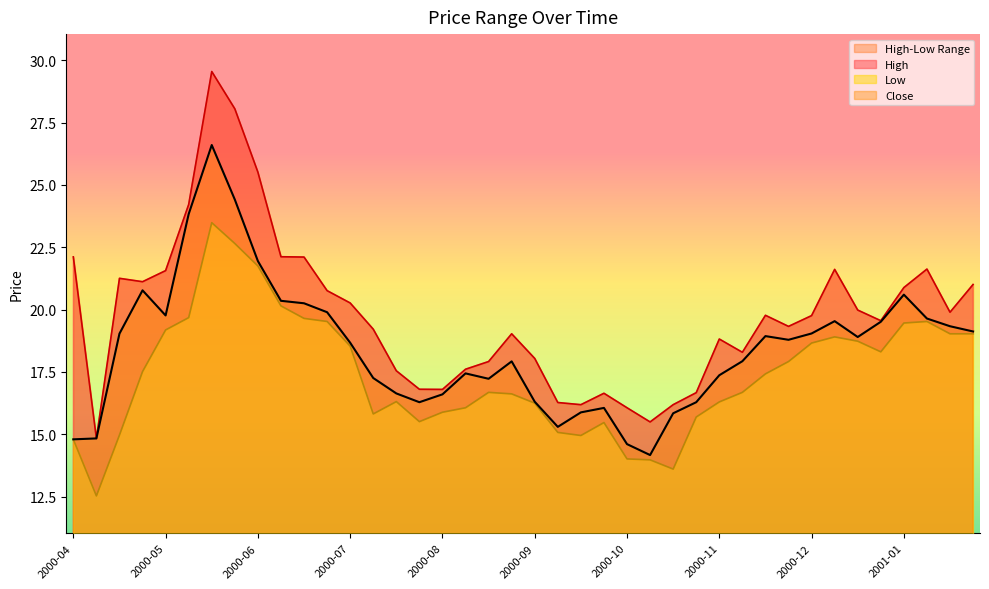

The value of High at 2000-08-21 is 9.8. True or false?

False